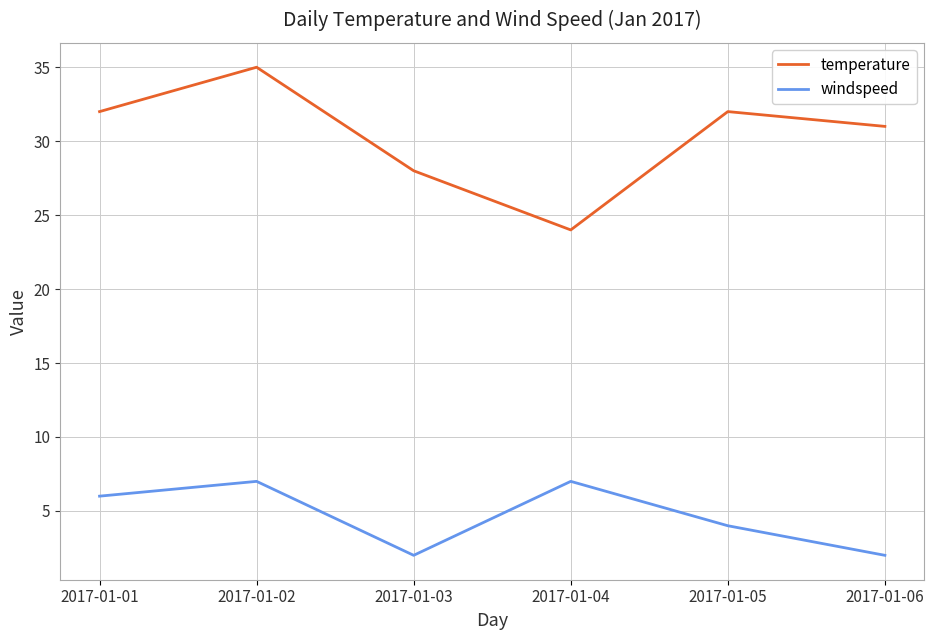

How many series are shown in this chart?

2